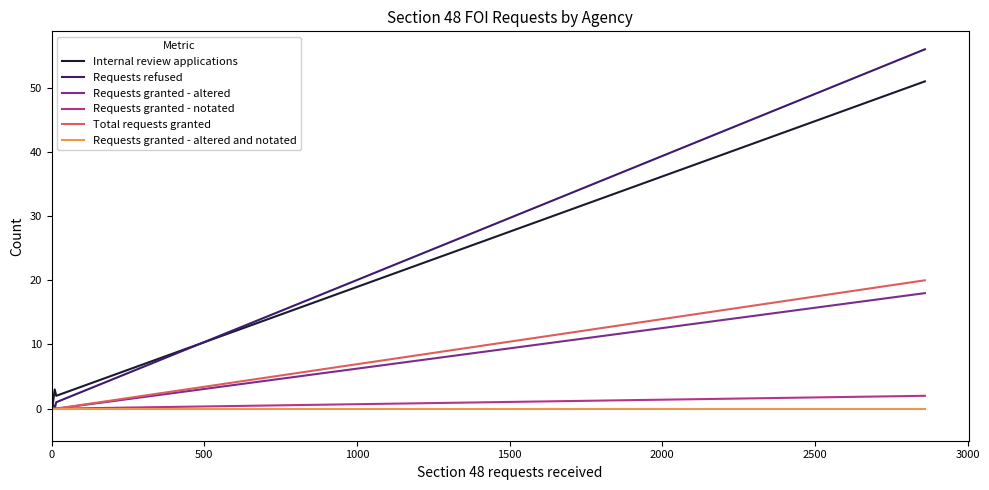

Is the value of Total requests granted at 0 greater than the value of Requests granted - notated at 0?

No